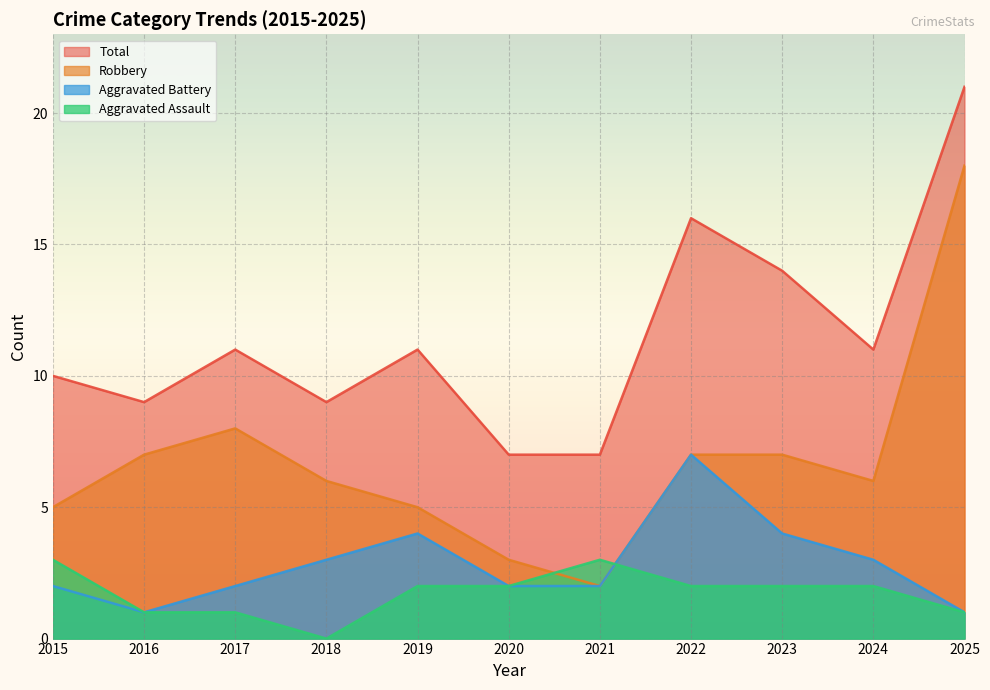

At 2023, list the series in order from smallest to largest.

Aggravated Assault, Aggravated Battery, Robbery, Total